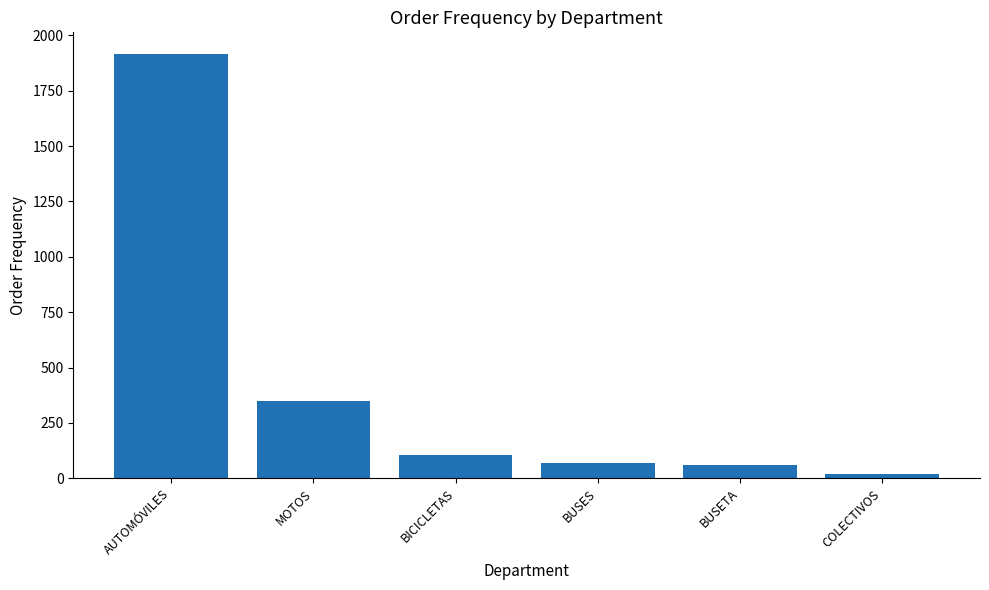

The chart shows a value of 104 at BICICLETAS. True or false?

True